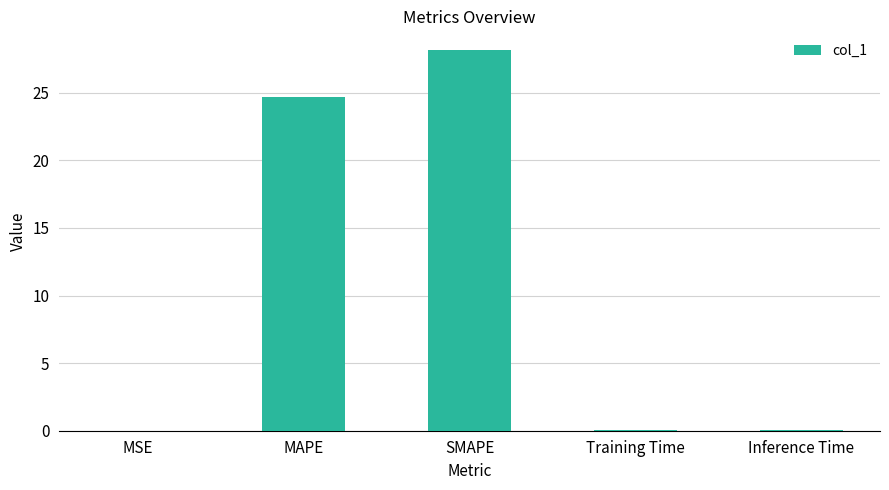

What is the approximate value at SMAPE?

28.1